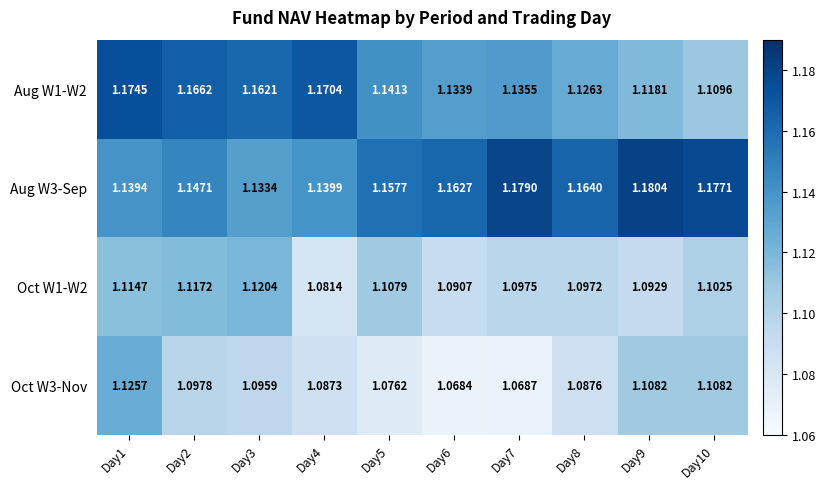

Is the value of Aug W3-Sep at Day9 greater than the value of Aug W1-W2 at Day2?

Yes